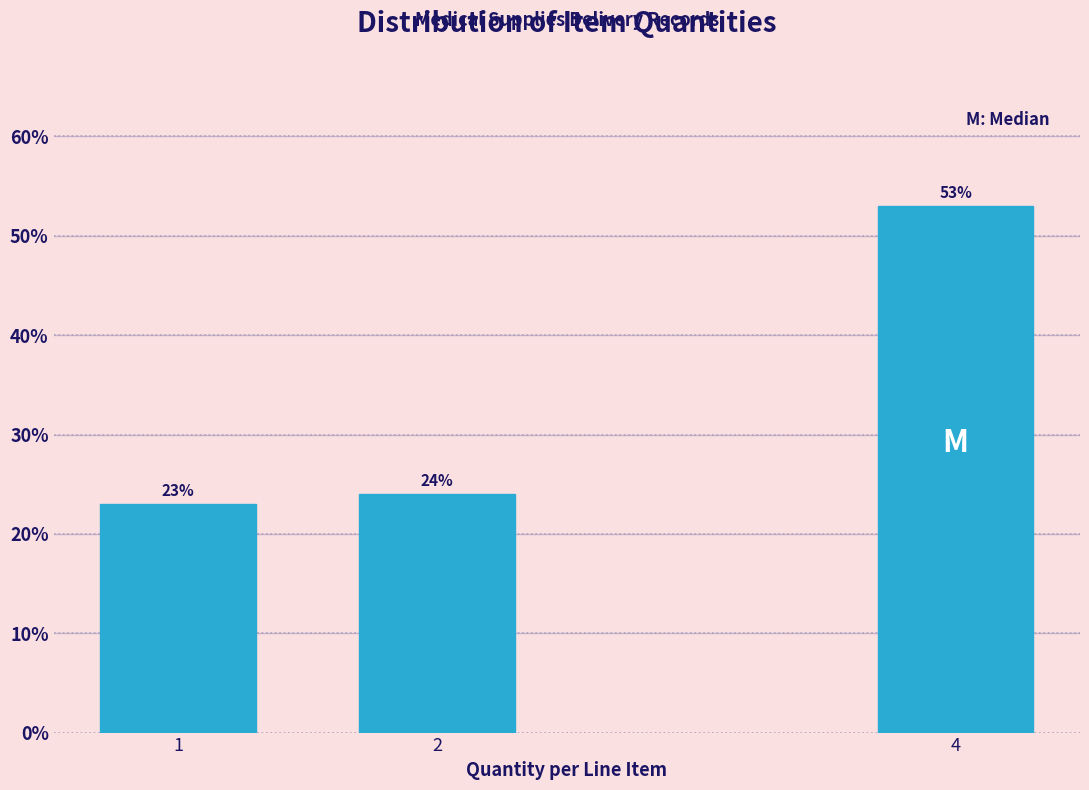

Reading left to right, extract all data points from this chart.

1=23	2=24	4=53